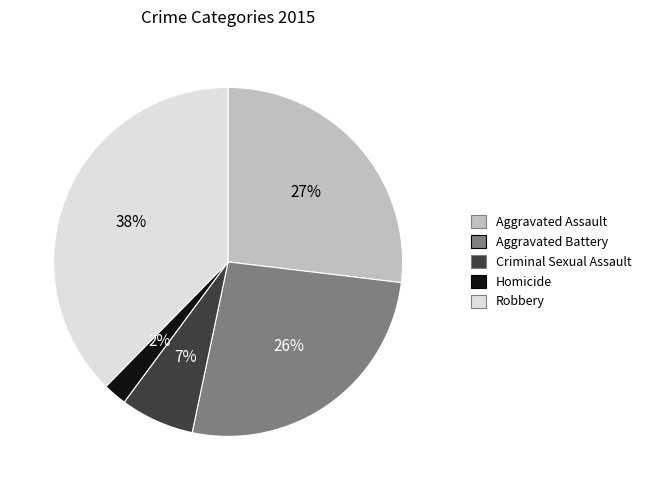

Is it true that Robbery is 44% of the pie?

False